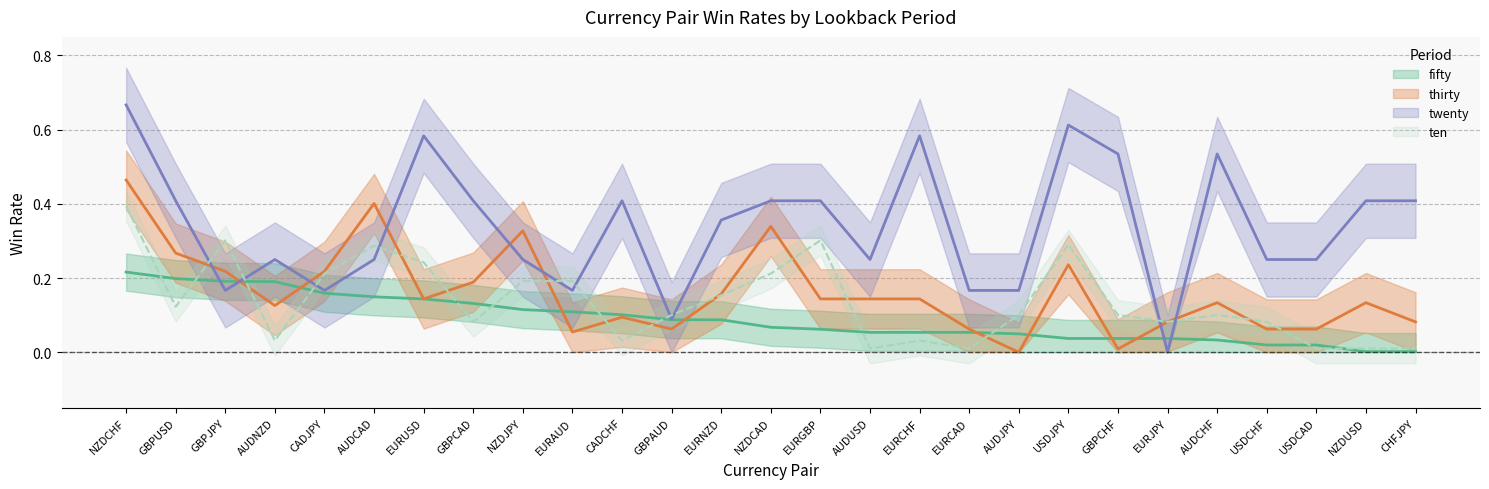

The value of fifty at NZDJPY is 0.1. True or false?

True